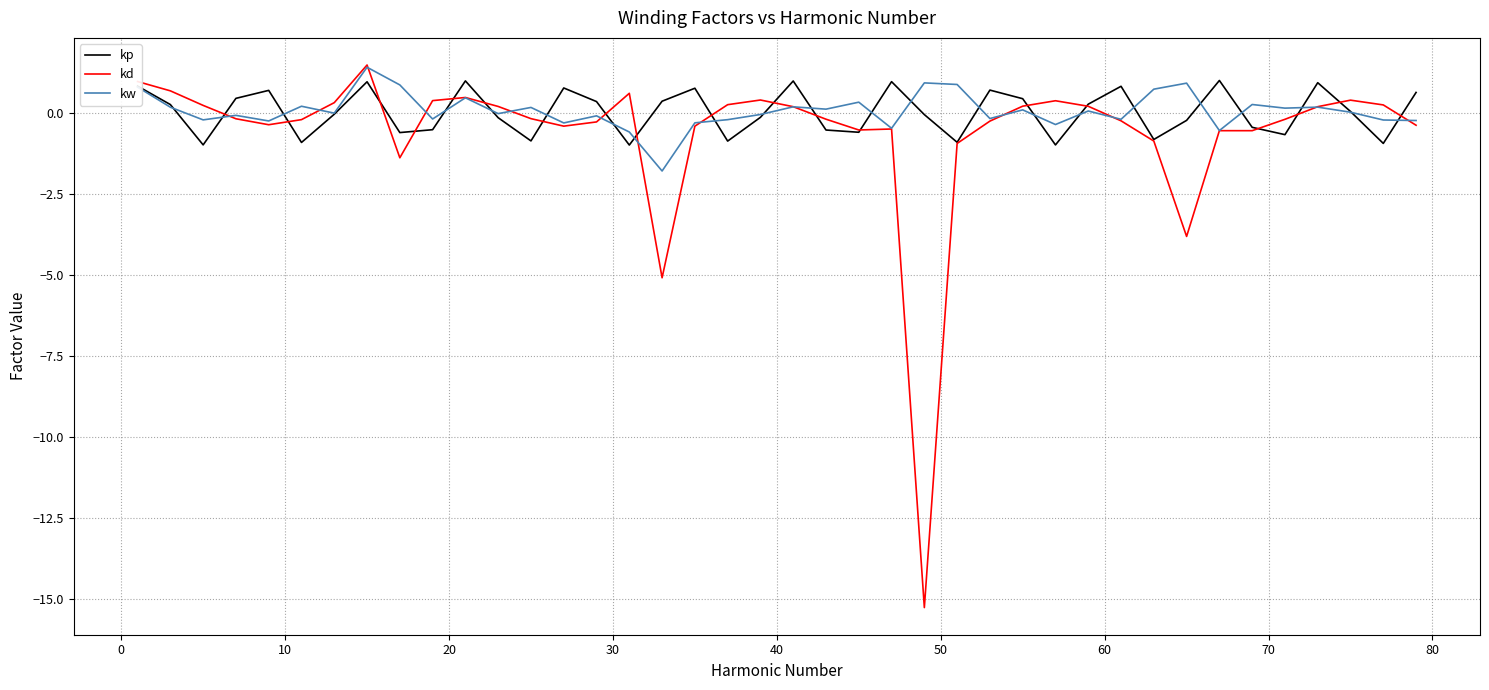

What is the maximum value shown in the chart?

1.5